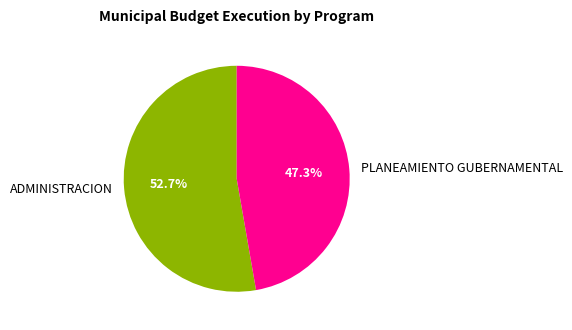

To the nearest percent, what is the difference between the PLANEAMIENTO GUBERNAMENTAL and ADMINISTRACION slice percentages?

5%